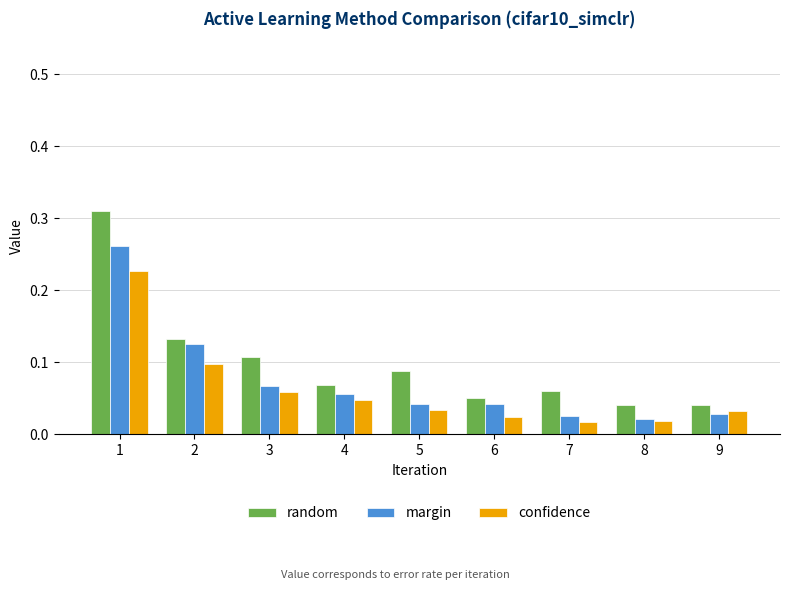

Which series has the widest spread of values?

random